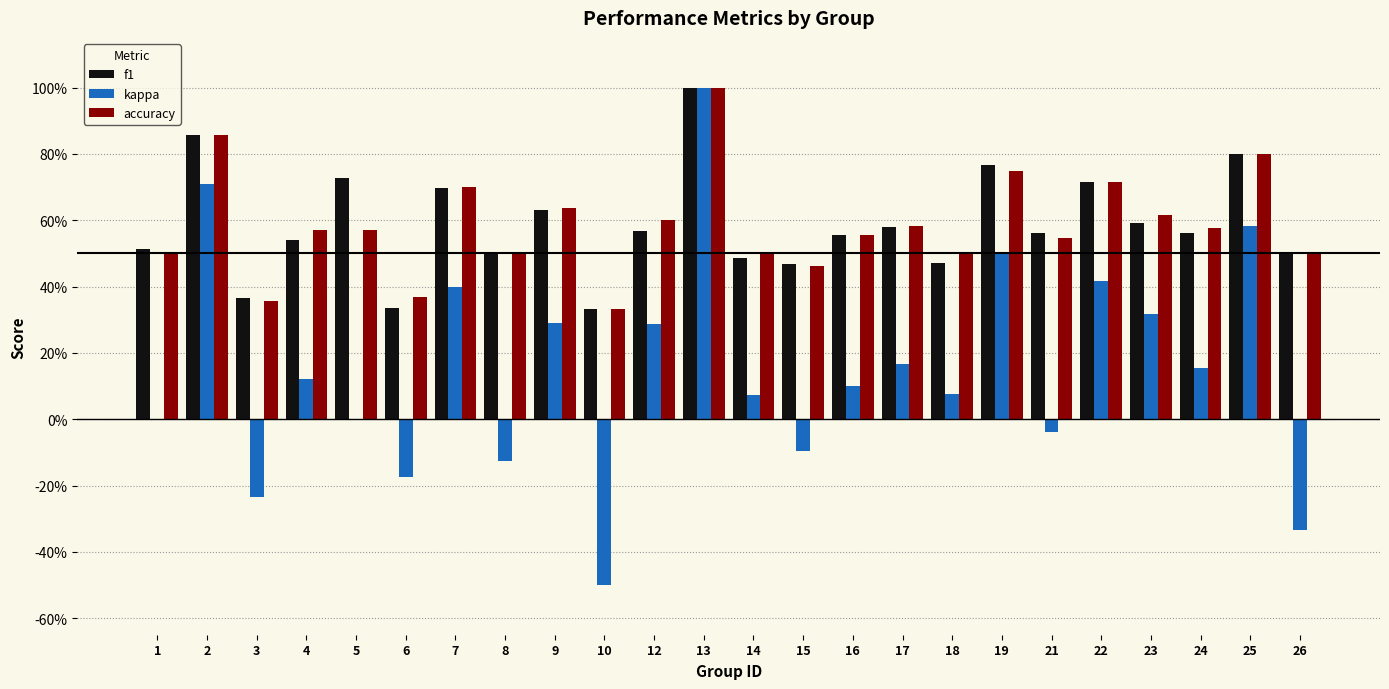

Are the bars horizontal?

No